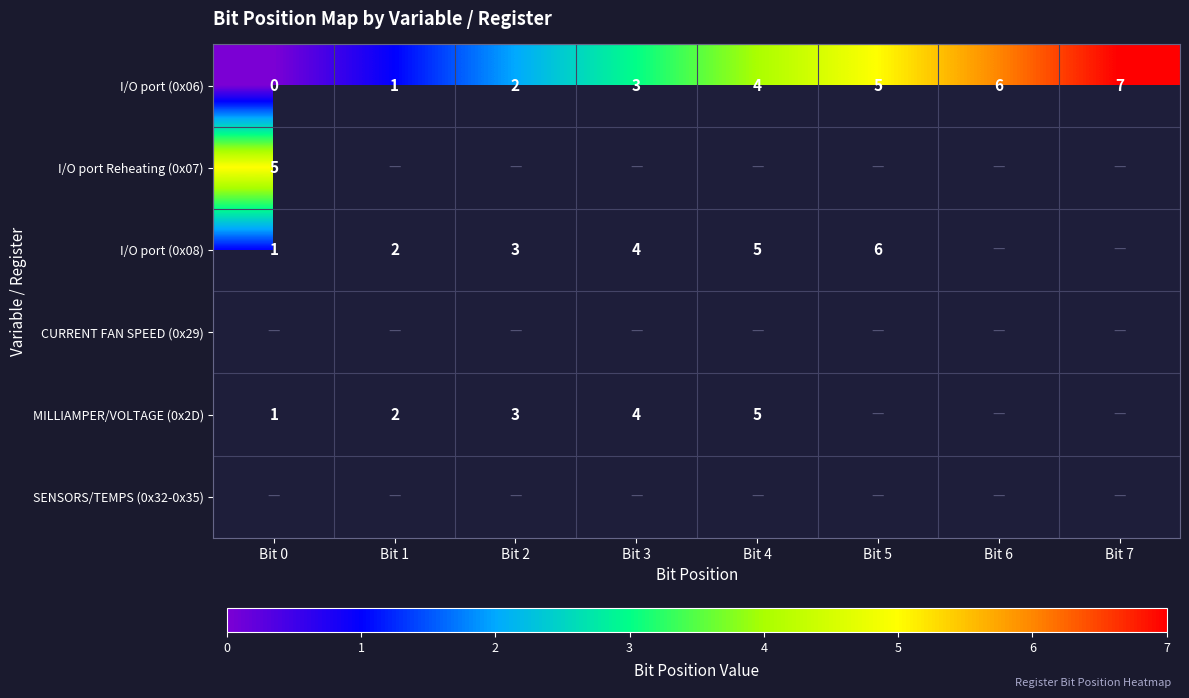

What is the sum of the MILLIAMPER/VOLTAGE (0x2D) values at Bit 2 and Bit 4?

8